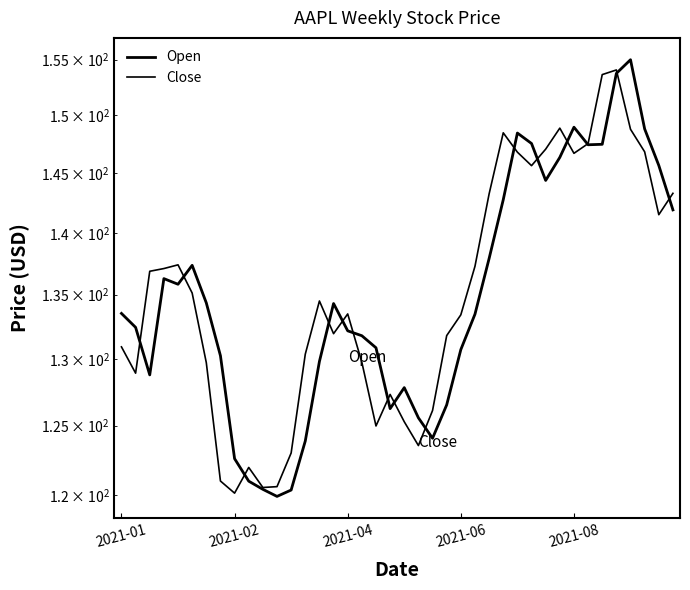

What is the value of the Close point at the 11th from the left?

120.5